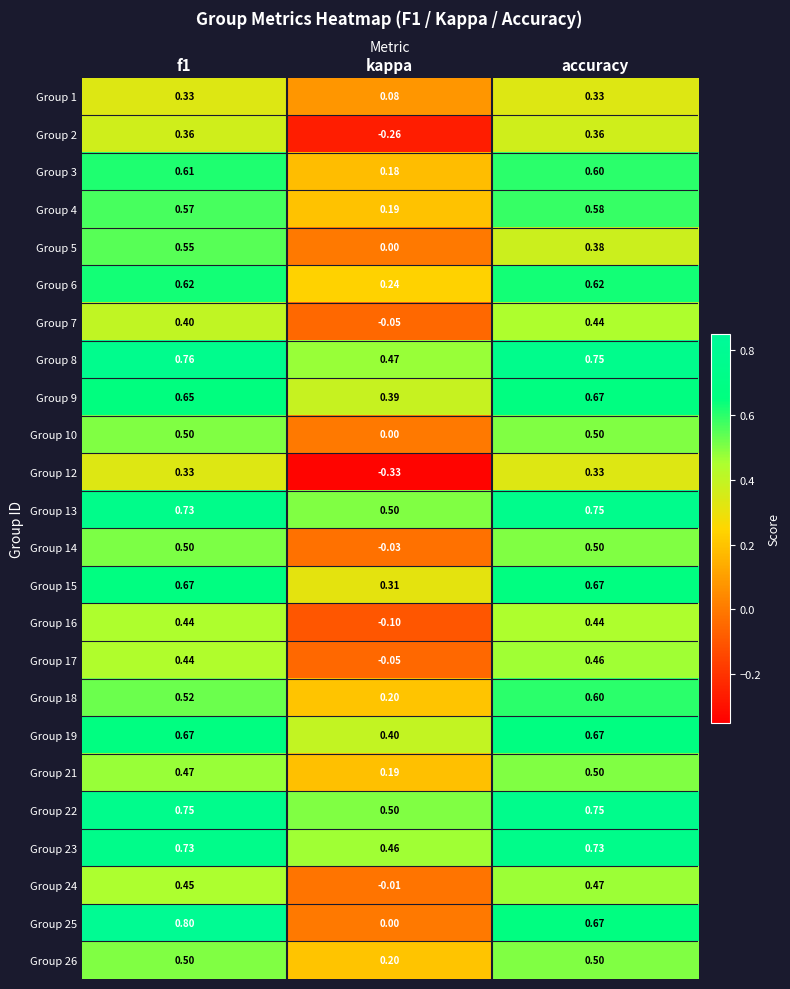

Which category has the lowest value in the Group 4 series?

kappa